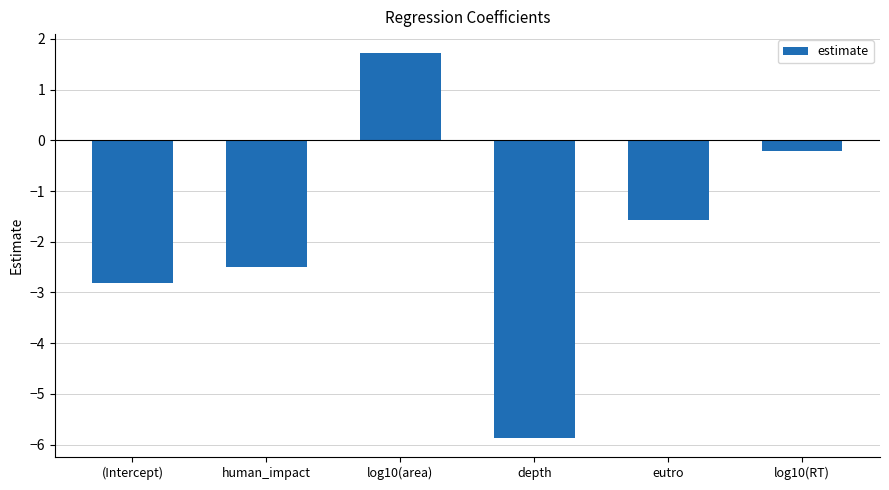

Count the number of values greater than -1.

2